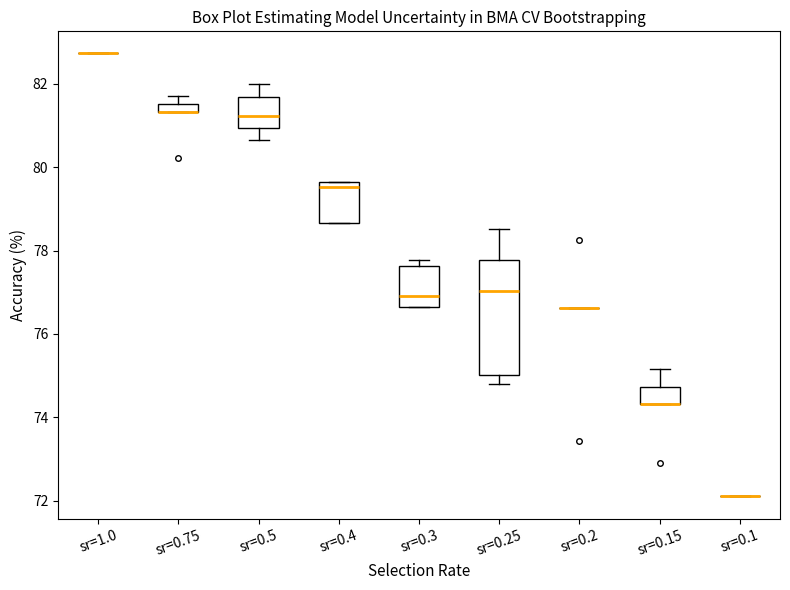

Which box is the tallest, from its lower edge to its upper edge?

sr=0.25